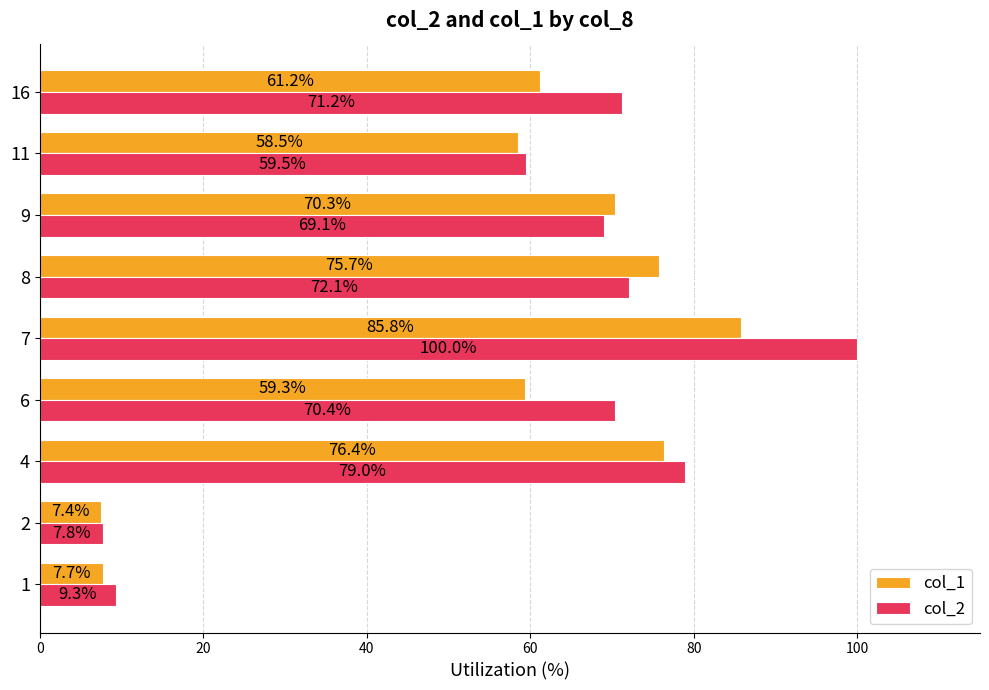

Where is col_2 nearest to the value 53?

11